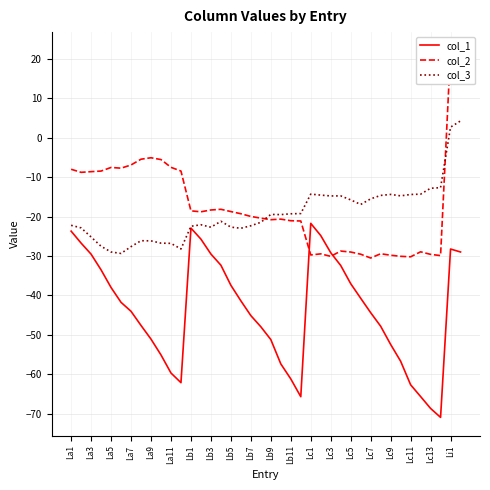

True or false: col_2 and col_3 intersect in this chart.

True